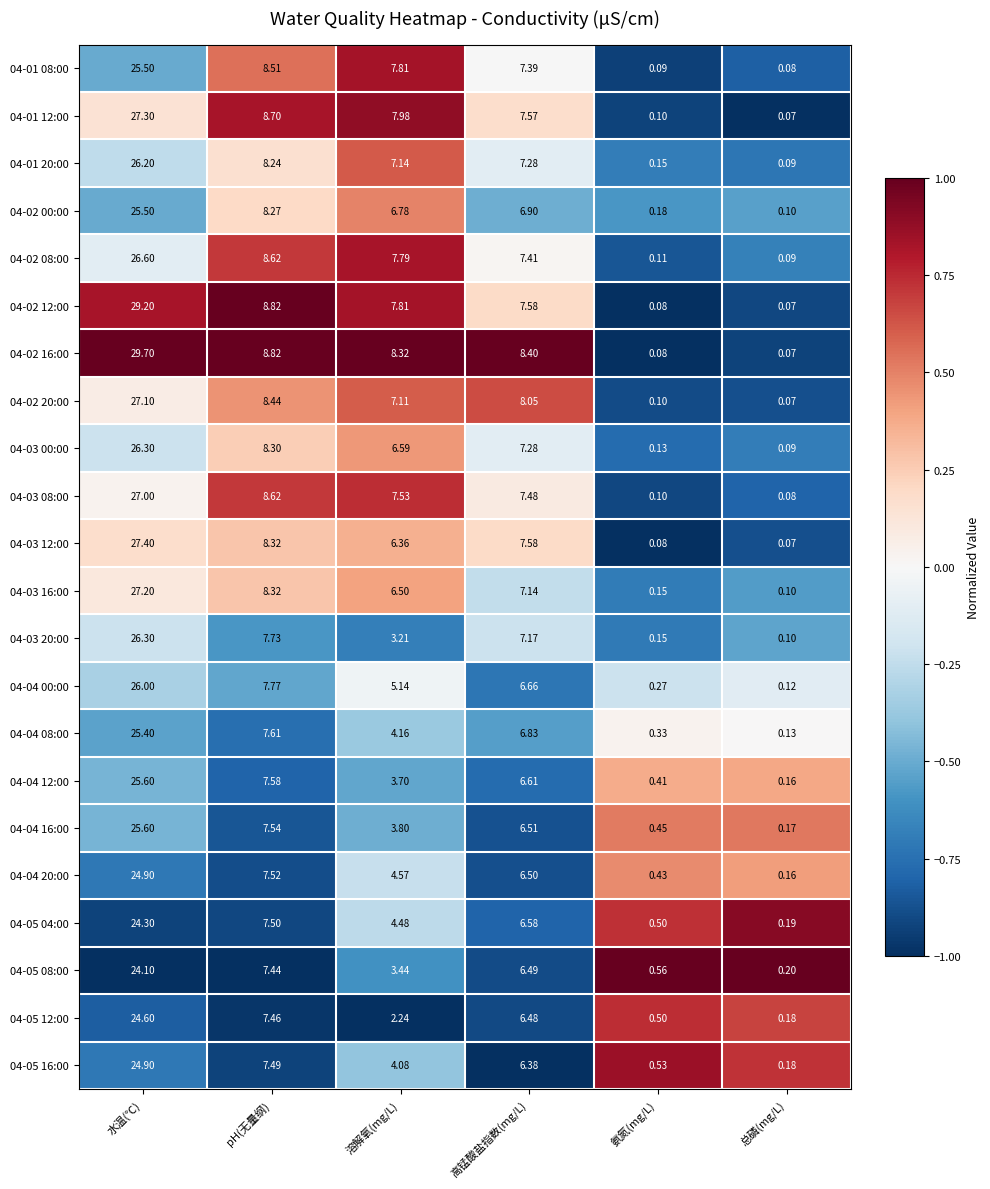

Rank the categories by 04-04 20:00 value from lowest to highest.

总磷(mg/L), 氨氮(mg/L), 溶解氧(mg/L), 高锰酸盐指数(mg/L), pH(无量纲), 水温(℃)